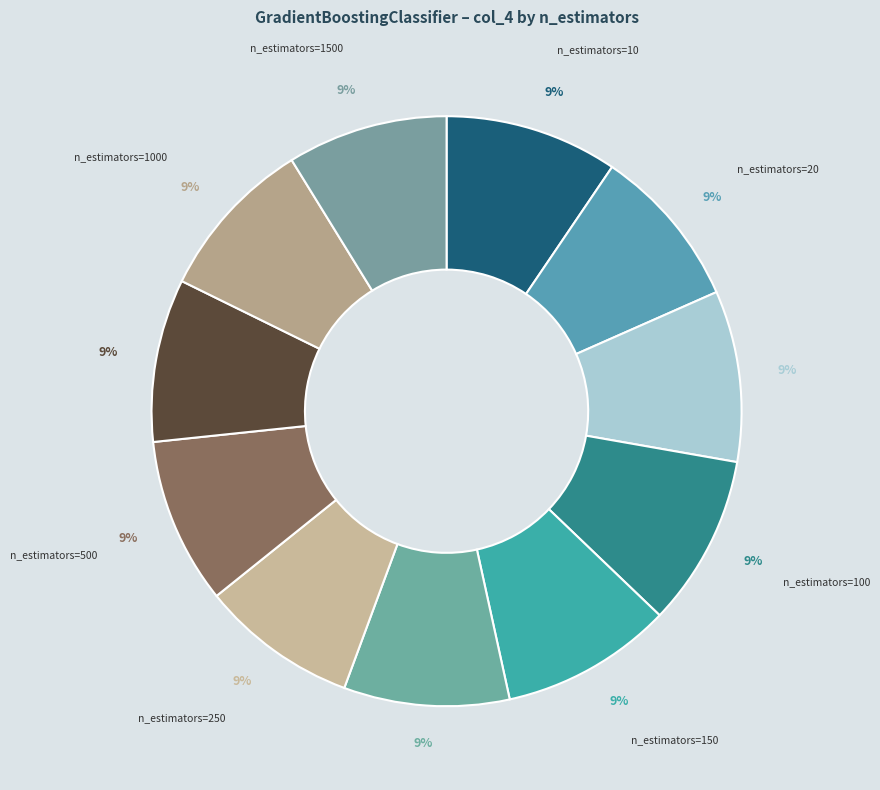

The n_estimators=750 slice represents 18% of the pie. True or false?

False